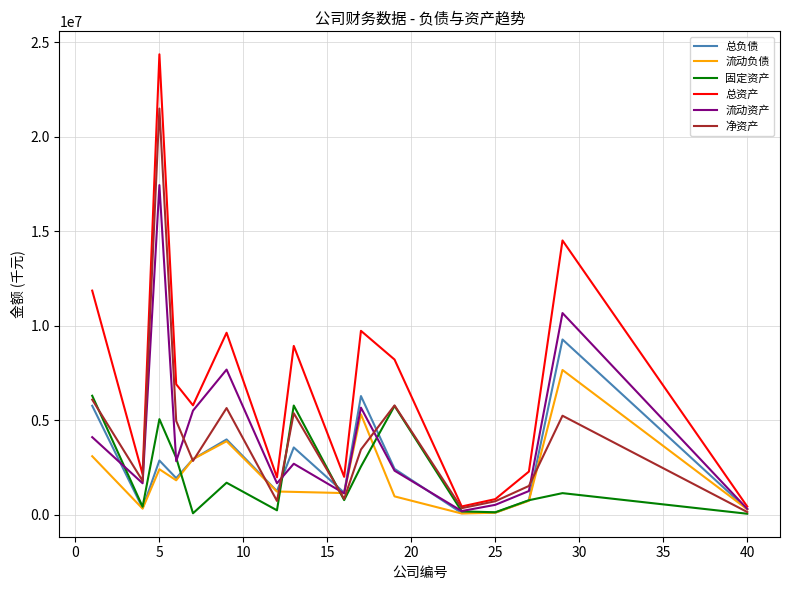

Rank the series by their maximum value, from highest to lowest.

总资产, 净资产, 流动资产, 总负债, 流动负债, 固定资产